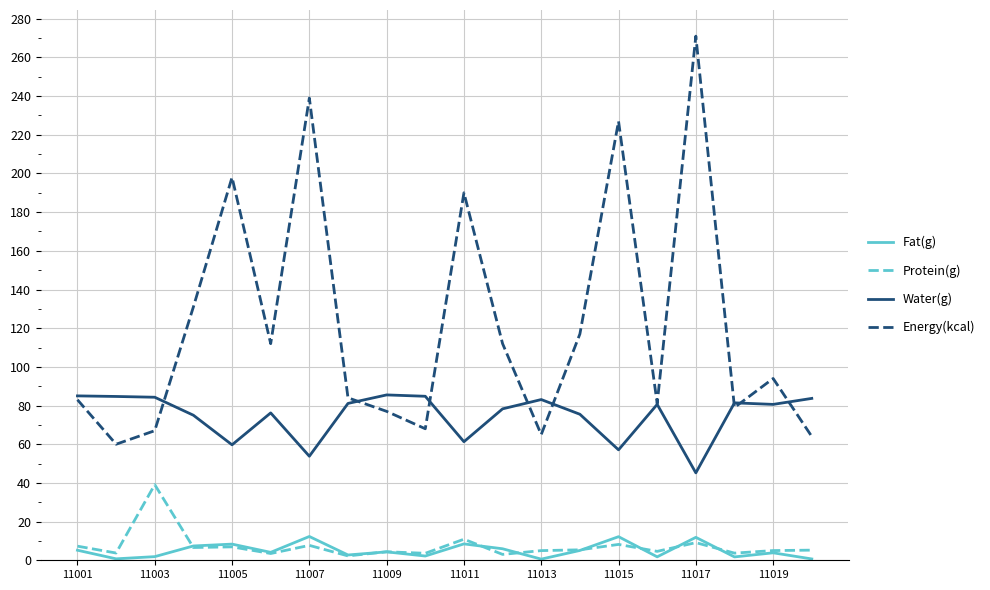

What is the average value of the Protein(g) series?

7.3